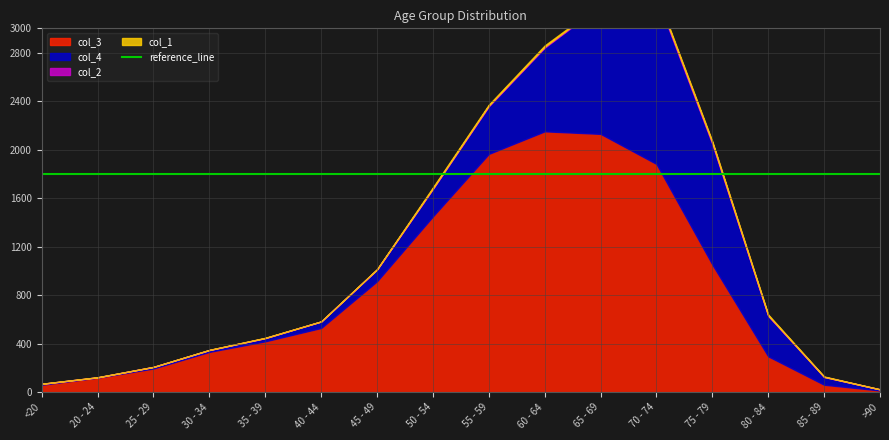

At which label is col_4 closest to 691?

60 - 64